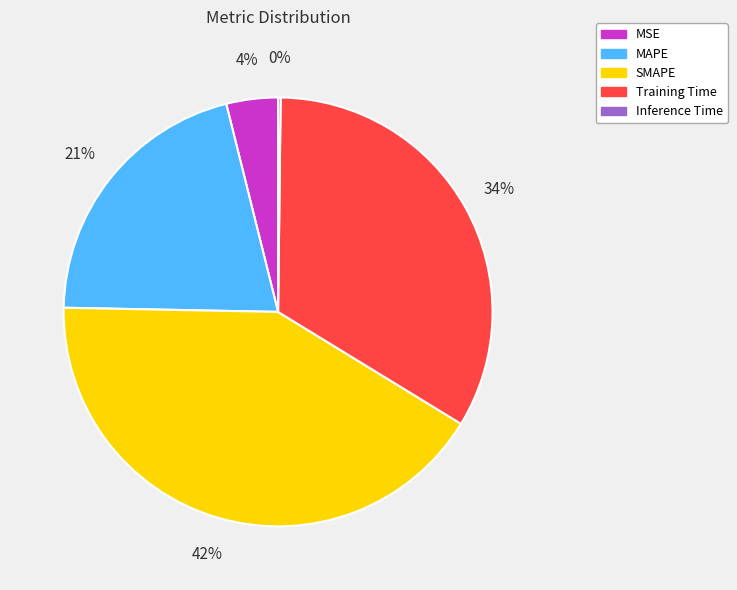

To the nearest percent, what is the average slice percentage?

20%